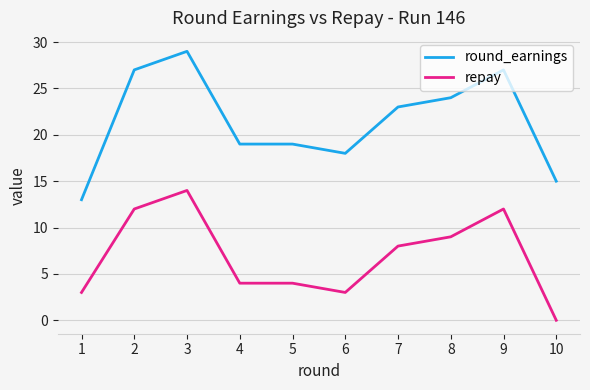

Which label corresponds to the largest value in the chart?

3